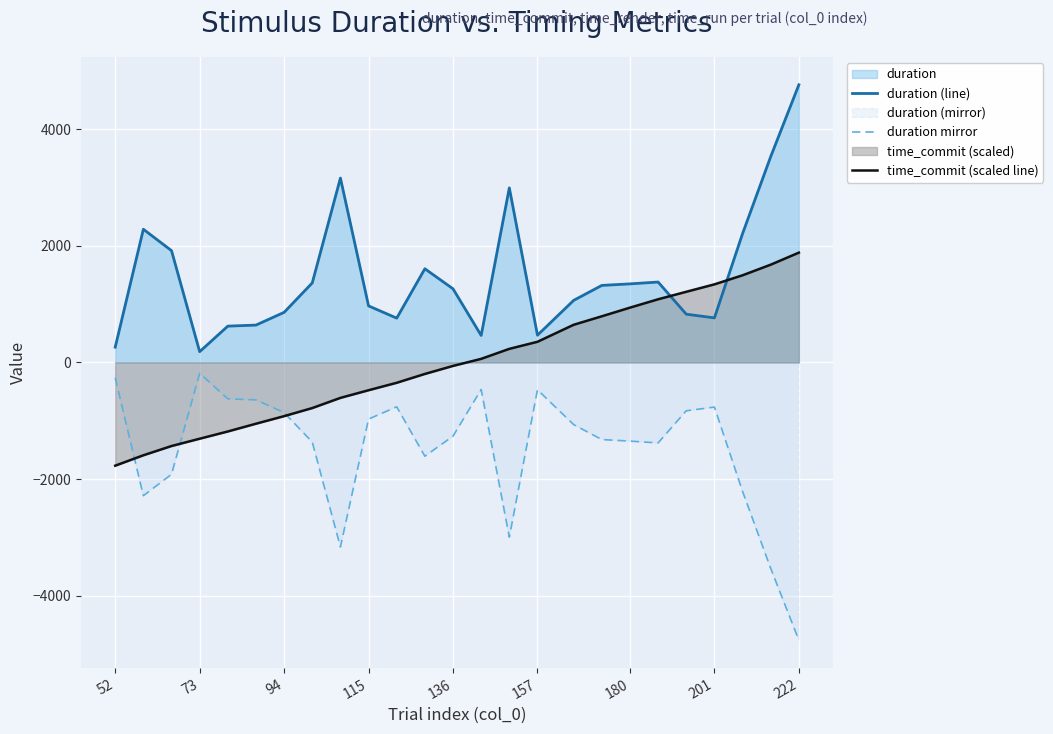

What is the sum of all duration mirror values?

-37067.7